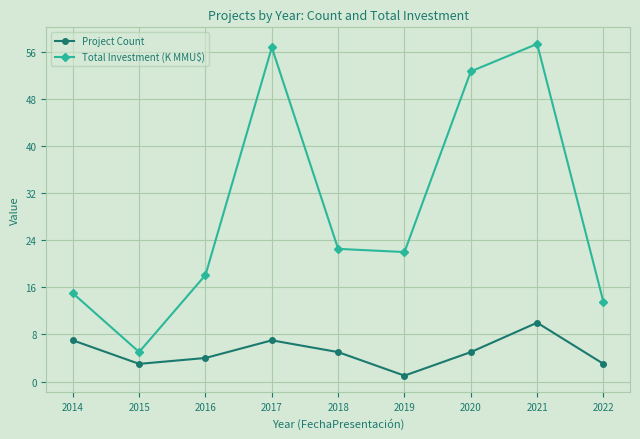

True or false: Total Investment (K MMU$) and Project Count intersect in this chart.

False